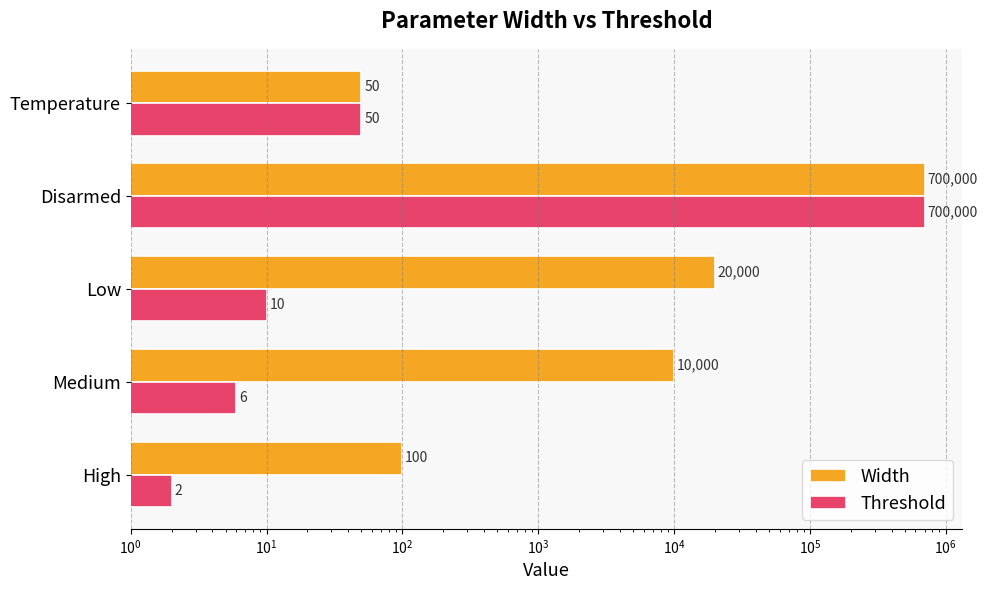

What is the value of the Width bar at the 2nd from the left?

10000